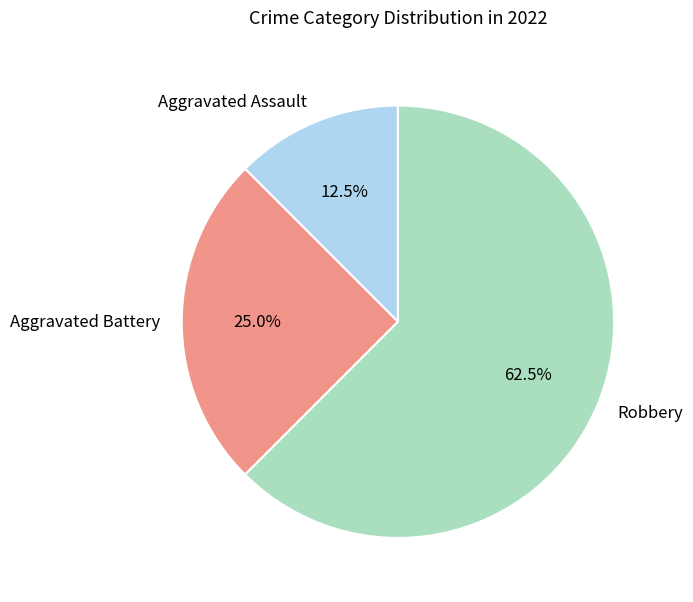

To the nearest percent, what portion does Aggravated Battery represent?

25%